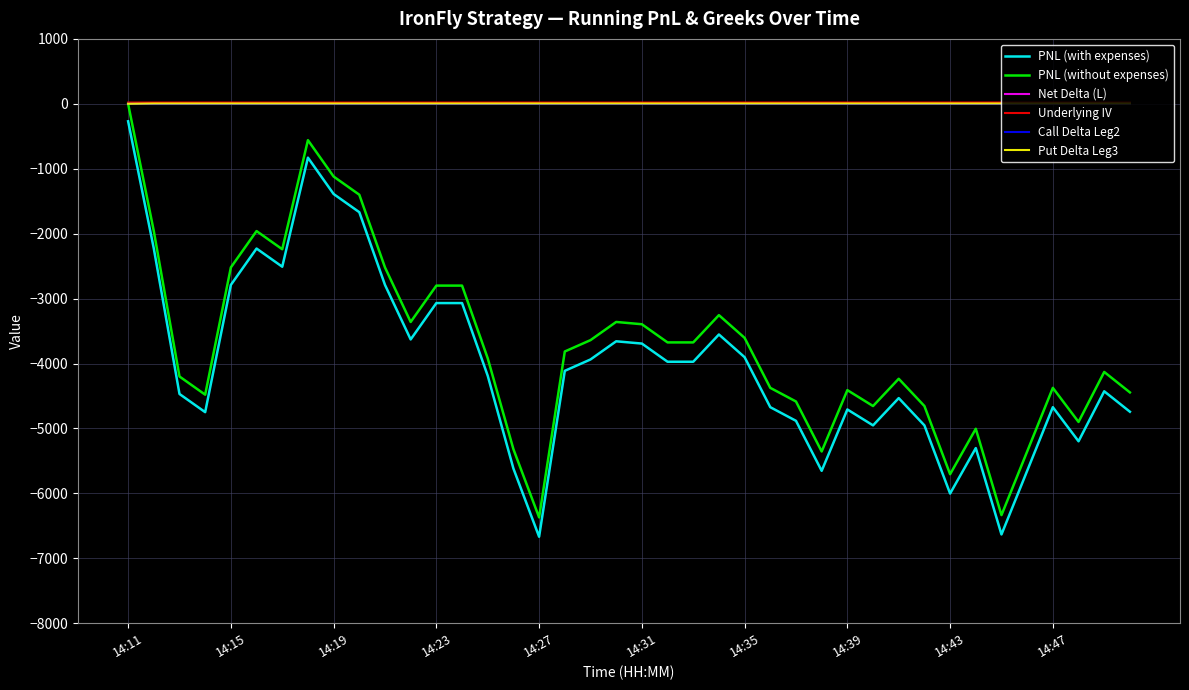

How many values in the Put Delta Leg3 series are below 5?

8